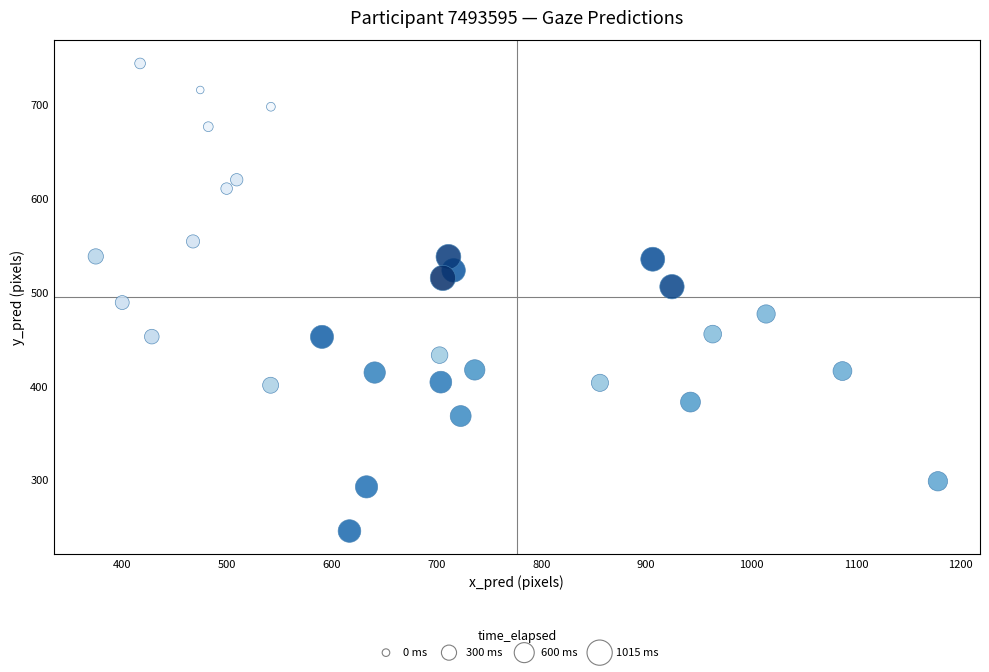

What is the range of X values (max minus min)?

802.8